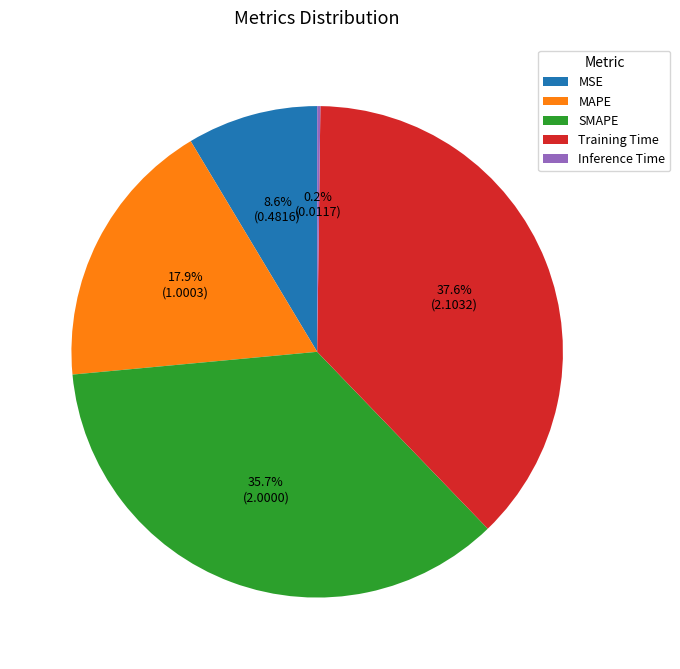

Which slice is the largest?

Training Time